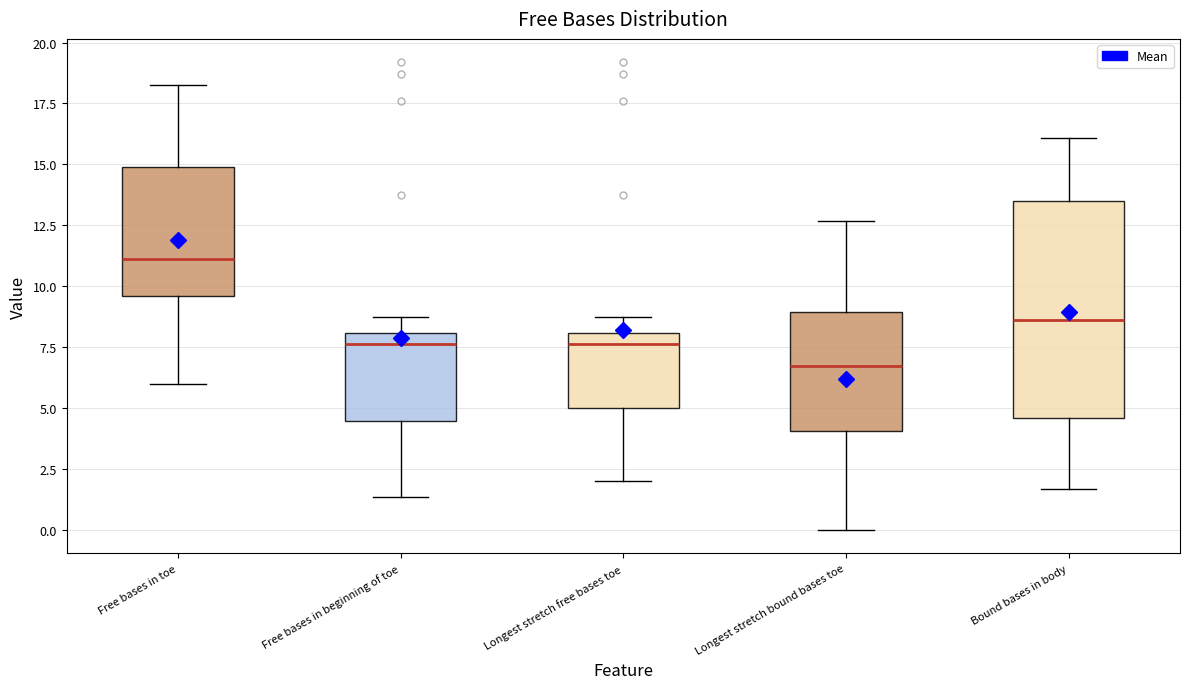

Reading left to right, read every box against the y-axis: the position of its median line, the range the box covers, and the ends of its whiskers. The values are not printed on the chart, so give them approximately, as read against the axis.

Free bases in toe: median 11.0, box 9.5 to 15.0, whiskers 6.0 to 18.5
Free bases in beginning of toe: median 7.5, box 4.5 to 8.0, whiskers 1.5 to 8.5
Longest stretch free bases toe: median 7.5, box 5.0 to 8.0, whiskers 2.0 to 8.5
Longest stretch bound bases toe: median 6.5, box 4.0 to 9.0, whiskers 0.0 to 12.5
Bound bases in body: median 8.5, box 4.5 to 13.5, whiskers 1.5 to 16.0